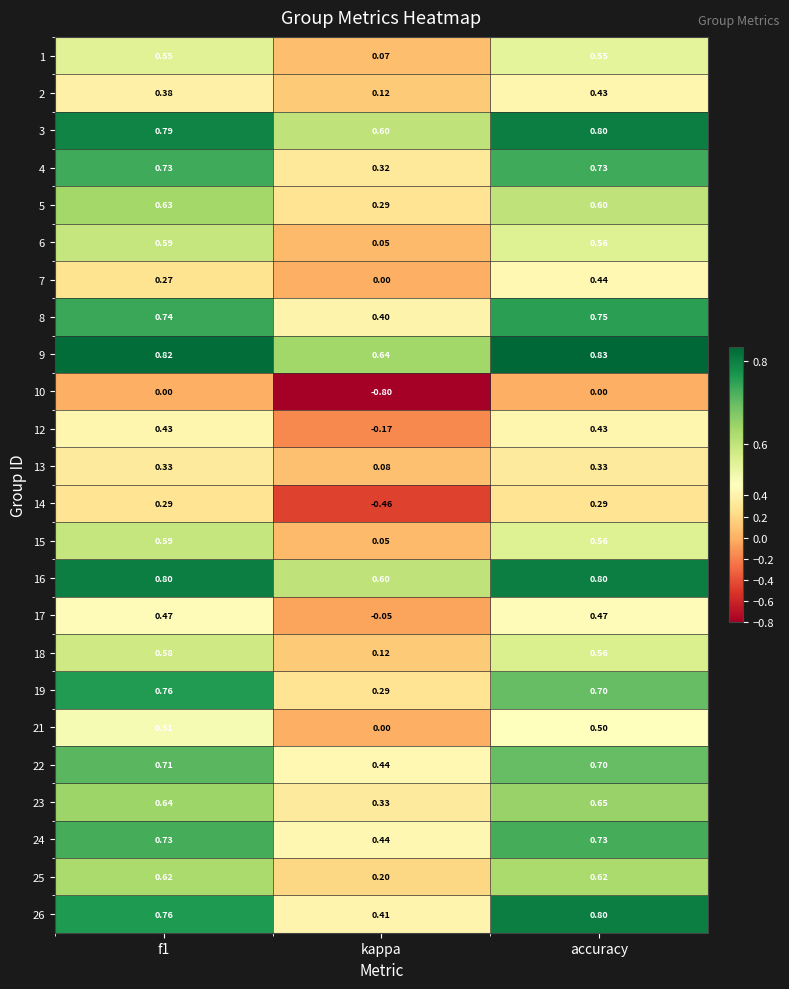

Is the value of 9 at accuracy greater than the value of 23 at accuracy?

Yes